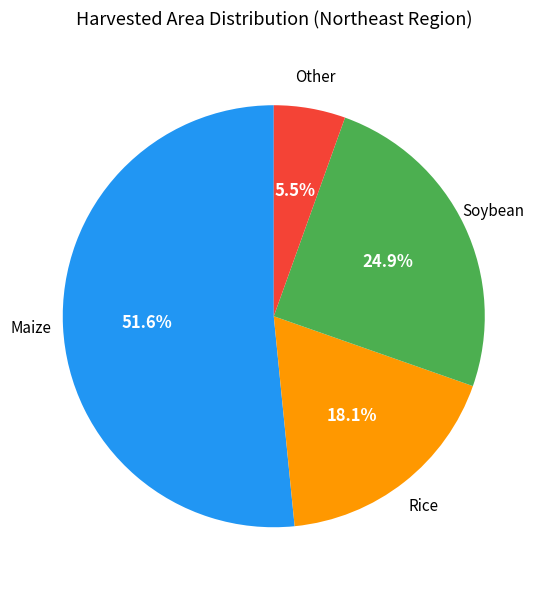

Is there a majority slice in this chart?

Yes